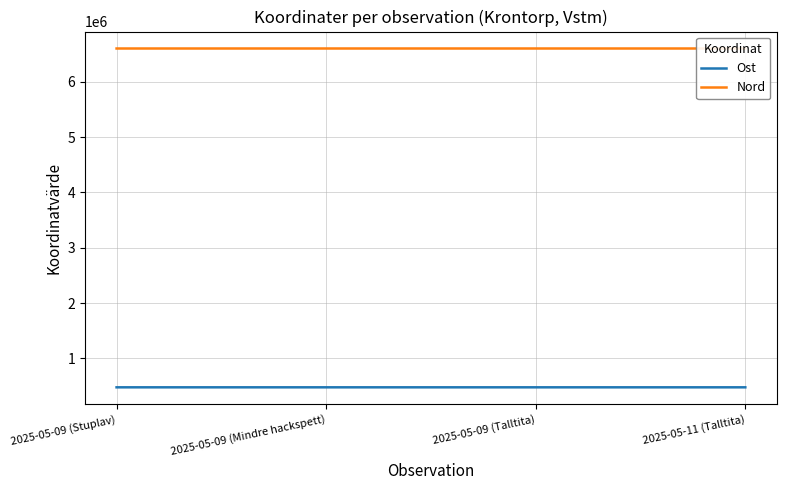

True or false: Nord has more than 0 interior local peaks.

True